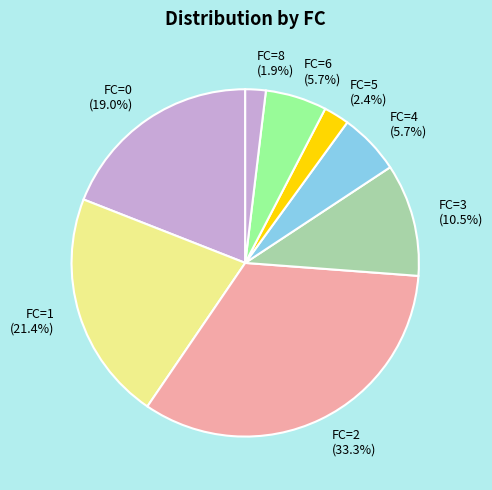

Do FC=5 (2.4%) and FC=6 (5.7%) together represent more than half of the pie?

No